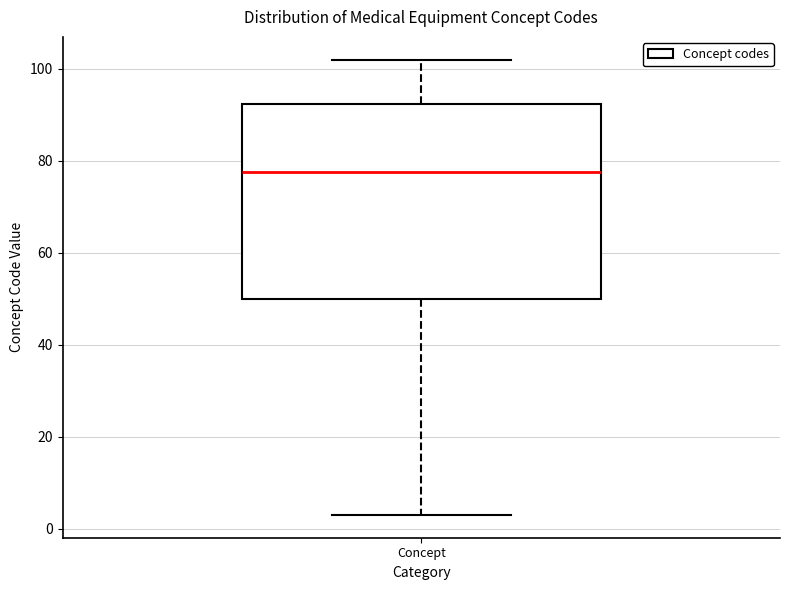

Read this box plot against the y-axis: the position of the median line, the range covered by the box, and the ends of both whiskers. The values are not printed on the chart, so give them approximately, as read against the axis.

median 78, box 50 to 92, whiskers 4 to 102